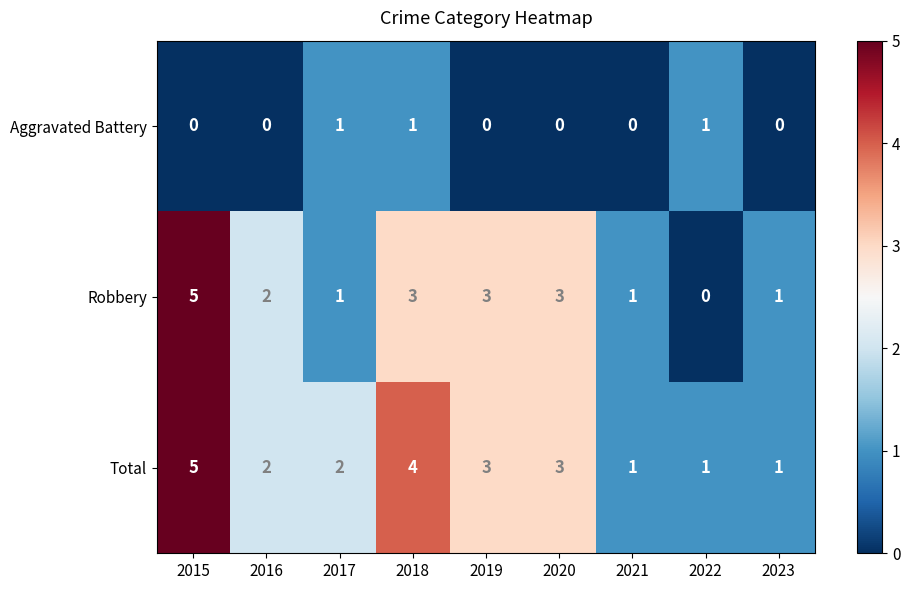

At which label is Robbery closest to 2?

2016